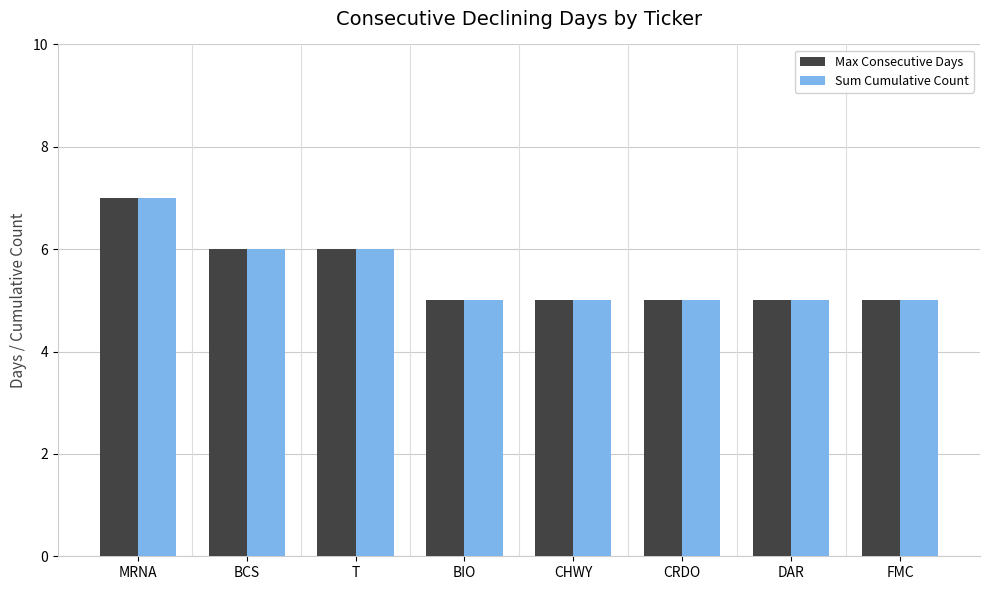

Reading right to left, list all the values displayed in this chart.

Max Consecutive Days: FMC=5	DAR=5	CRDO=5	CHWY=5	BIO=5	T=6	BCS=6	MRNA=7
Sum Cumulative Count: FMC=5	DAR=5	CRDO=5	CHWY=5	BIO=5	T=6	BCS=6	MRNA=7